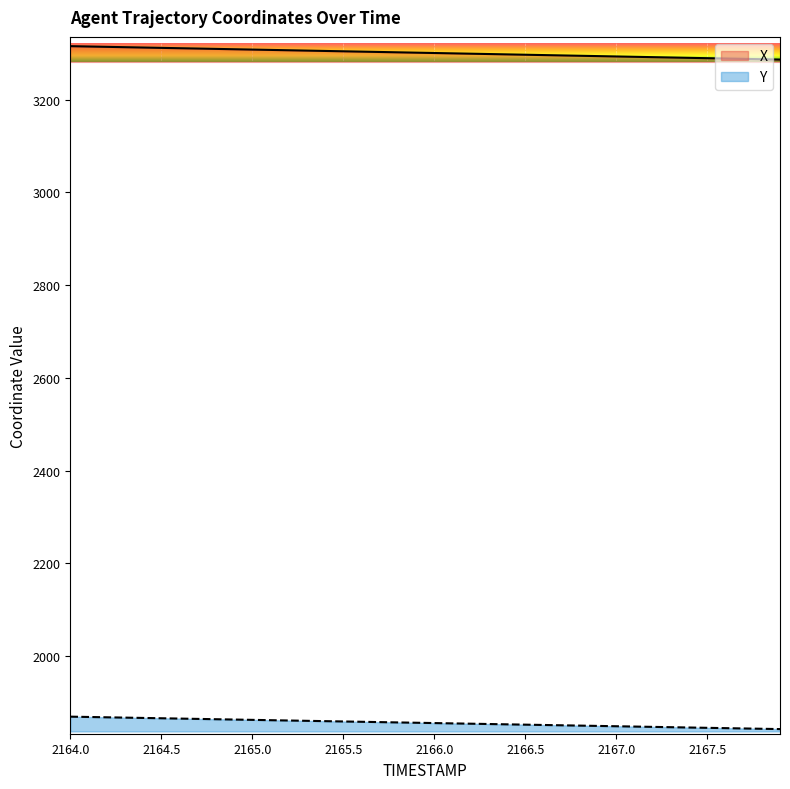

True or false: X has more than 1 points higher than both neighbors.

False